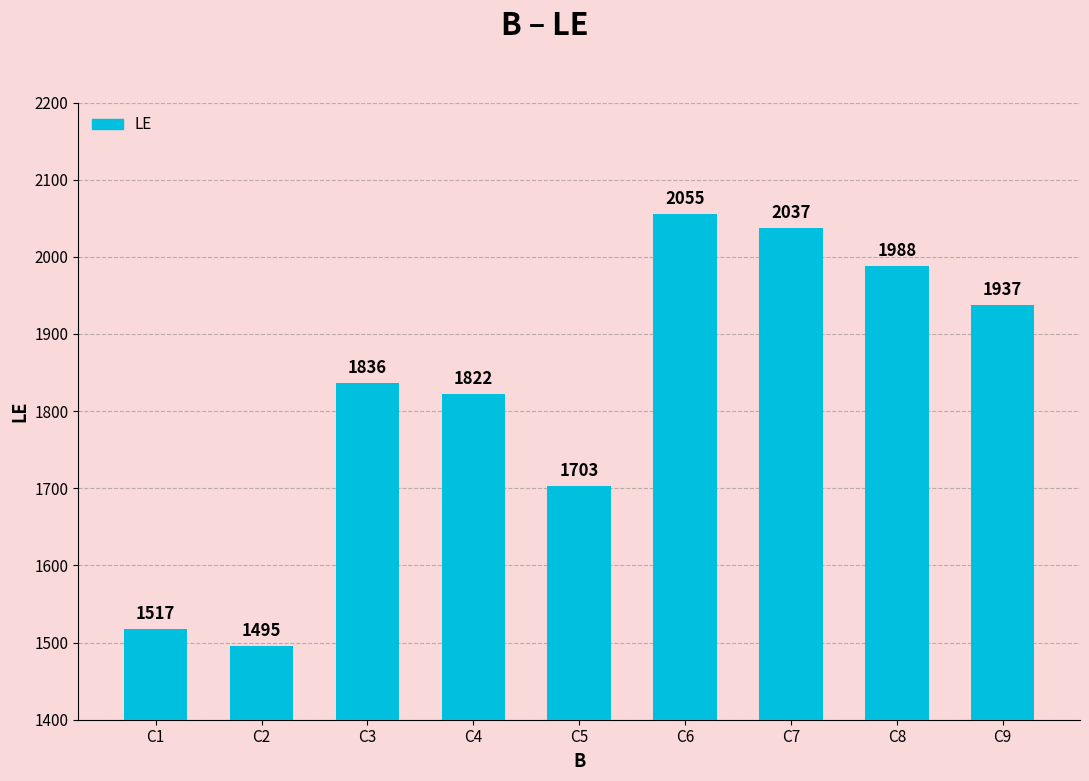

What is the ratio of the value at C7 to the value at C5?

1.2